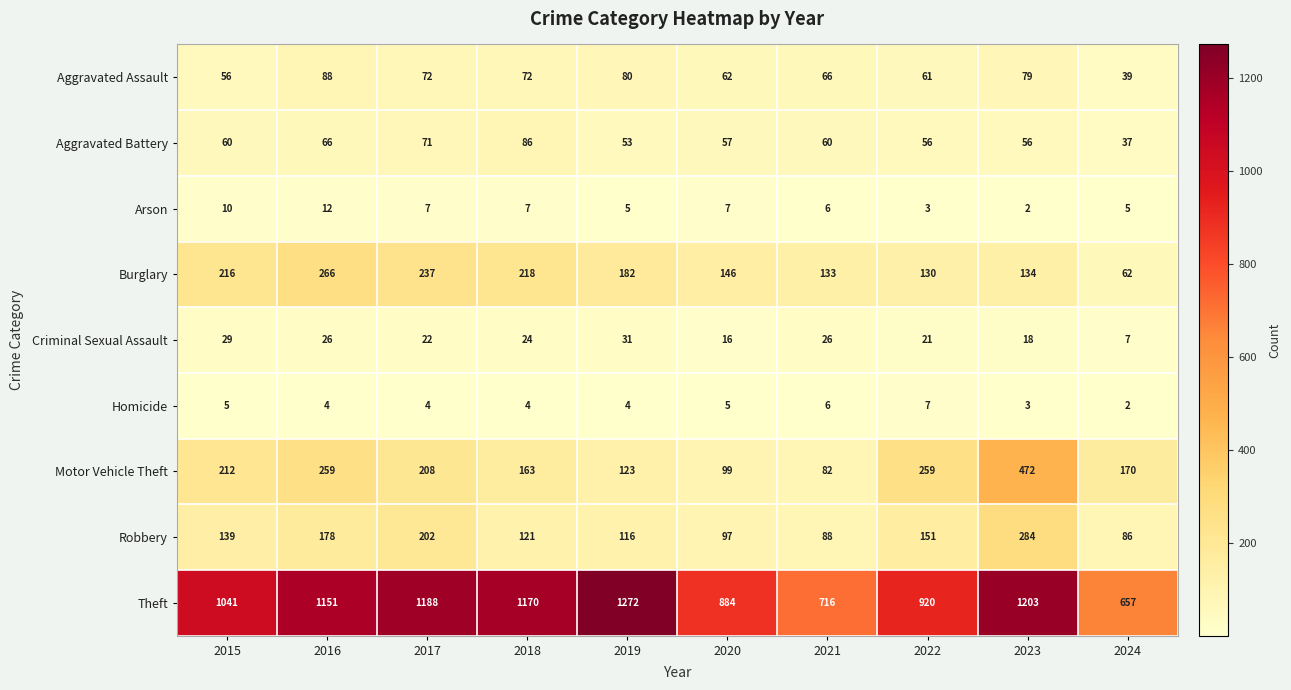

The value of Burglary at 2015 is 216. True or false?

True